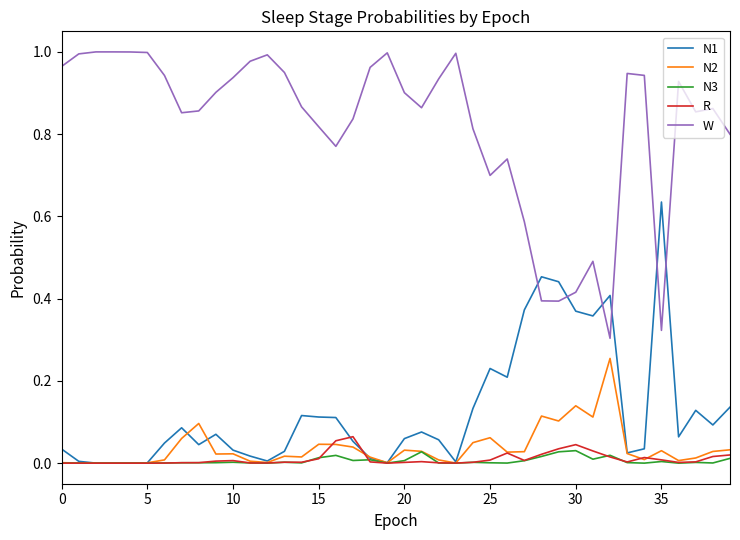

Reading right to left, extract all data points from this chart.

N1: 0.1	0.1	0.1	0.1	0.6	0.0	0.0	0.4	0.4	0.4	0.4	0.5	0.4	0.2	0.2	0.1	0.0	0.1	0.1	0.1	0.0	0.0	0.1	0.1	0.1	0.1	0.0	0.0	0.0	0.0	0.1	0.0	0.1	0.0	0.0	0.0	0.0	0.0	0.0	0.0
N2: 0.0	0.0	0.0	0.0	0.0	0.0	0.0	0.3	0.1	0.1	0.1	0.1	0.0	0.0	0.1	0.0	0.0	0.0	0.0	0.0	0.0	0.0	0.0	0.0	0.0	0.0	0.0	0.0	0.0	0.0	0.0	0.1	0.1	0.0	0.0	0.0	0.0	0.0	0.0	0.0
N3: 0.0	0.0	0.0	0.0	0.0	0.0	0.0	0.0	0.0	0.0	0.0	0.0	0.0	0.0	0.0	0.0	0.0	0.0	0.0	0.0	0.0	0.0	0.0	0.0	0.0	0.0	0.0	0.0	0.0	0.0	0.0	0.0	0.0	0.0	0.0	0.0	0.0	0.0	0.0	0.0
R: 0.0	0.0	0.0	0.0	0.0	0.0	0.0	0.0	0.0	0.0	0.0	0.0	0.0	0.0	0.0	0.0	0.0	0.0	0.0	0.0	0.0	0.0	0.1	0.1	0.0	0.0	0.0	0.0	0.0	0.0	0.0	0.0	0.0	0.0	0.0	0.0	0.0	0.0	0.0	0.0
W: 0.8	0.9	0.9	0.9	0.3	0.9	0.9	0.3	0.5	0.4	0.4	0.4	0.6	0.7	0.7	0.8	1.0	0.9	0.9	0.9	1.0	1.0	0.8	0.8	0.8	0.9	0.9	1.0	1.0	0.9	0.9	0.9	0.9	0.9	1.0	1.0	1.0	1.0	1.0	1.0